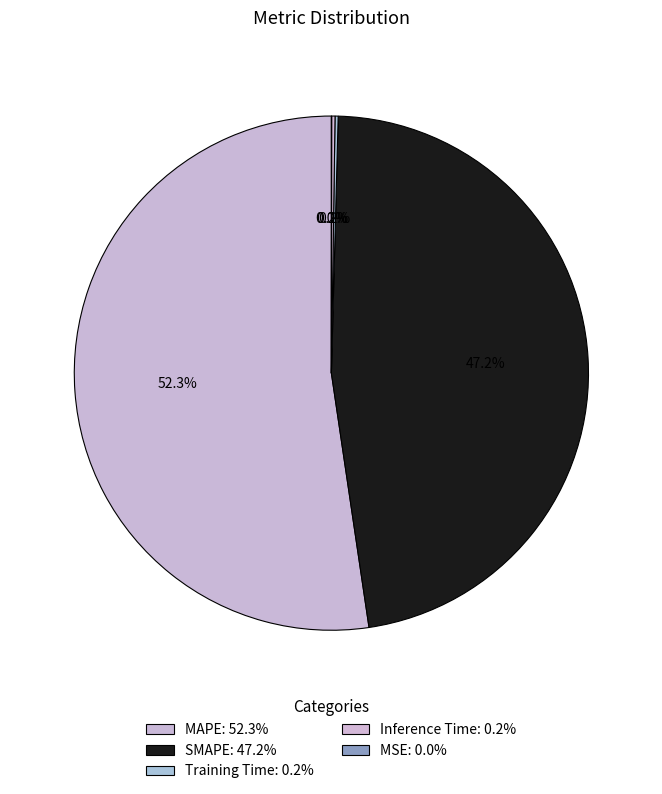

To the nearest percent, what is the difference between the Inference Time and SMAPE slice percentages?

47%